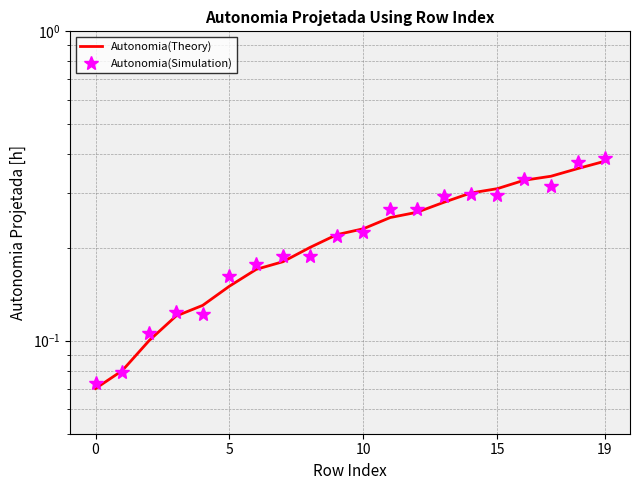

What is the sum of the Autonomia(Theory) values at 0 and 19?

0.5